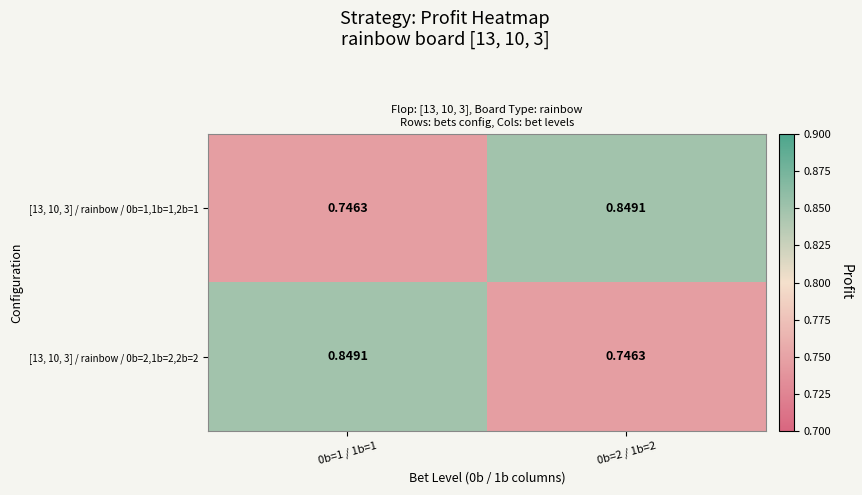

Rank the series by their maximum value, from lowest to highest.

[13, 10, 3] / rainbow / 0b=1,1b=1,2b=1, [13, 10, 3] / rainbow / 0b=2,1b=2,2b=2